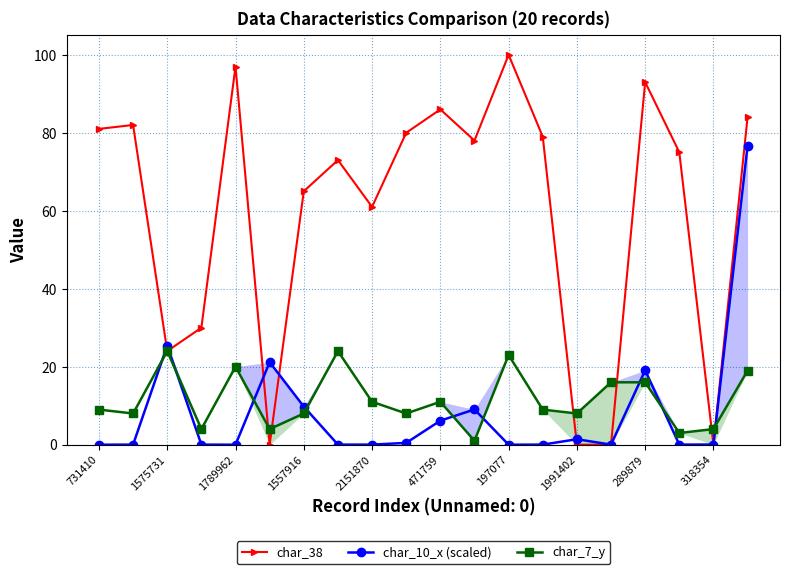

True or false: char_38 and char_10_x (scaled) intersect in this chart.

True